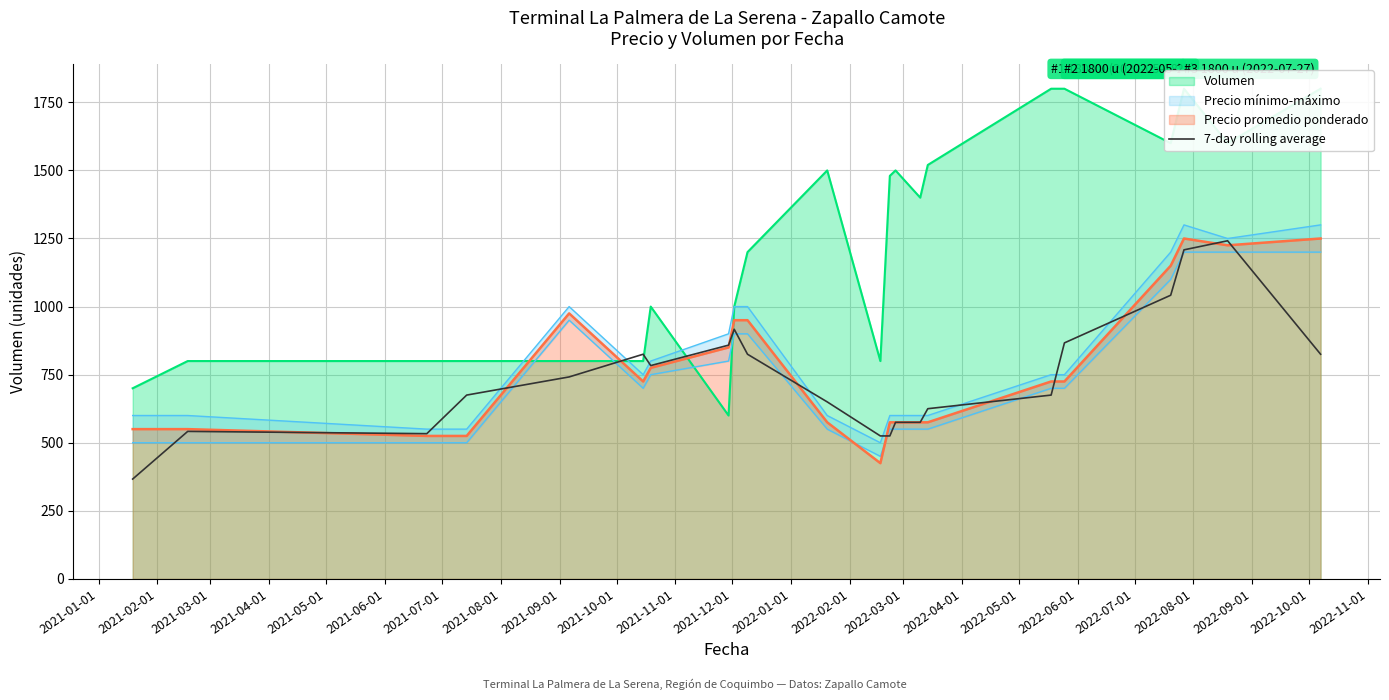

What is the minimum value for 7-day rolling average?

366.7